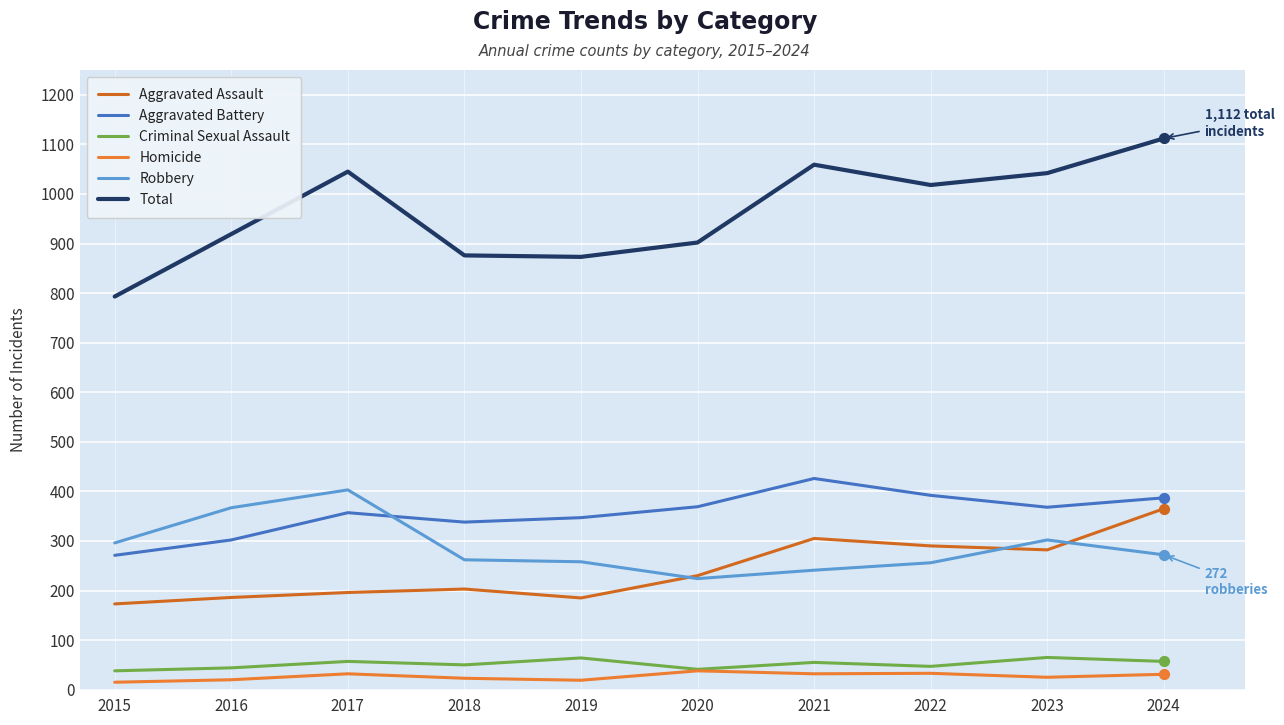

What is the total value across all series at 2020?

1804